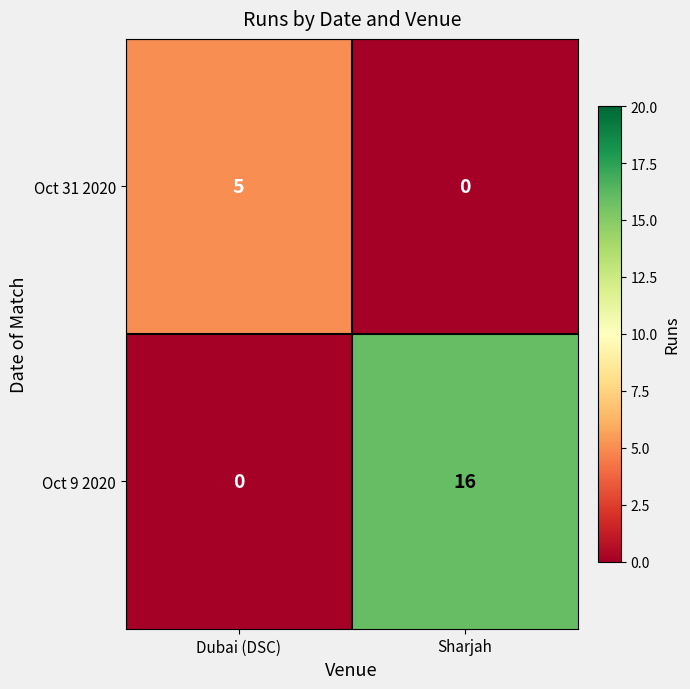

At how many categories does at least one series exceed 13?

1